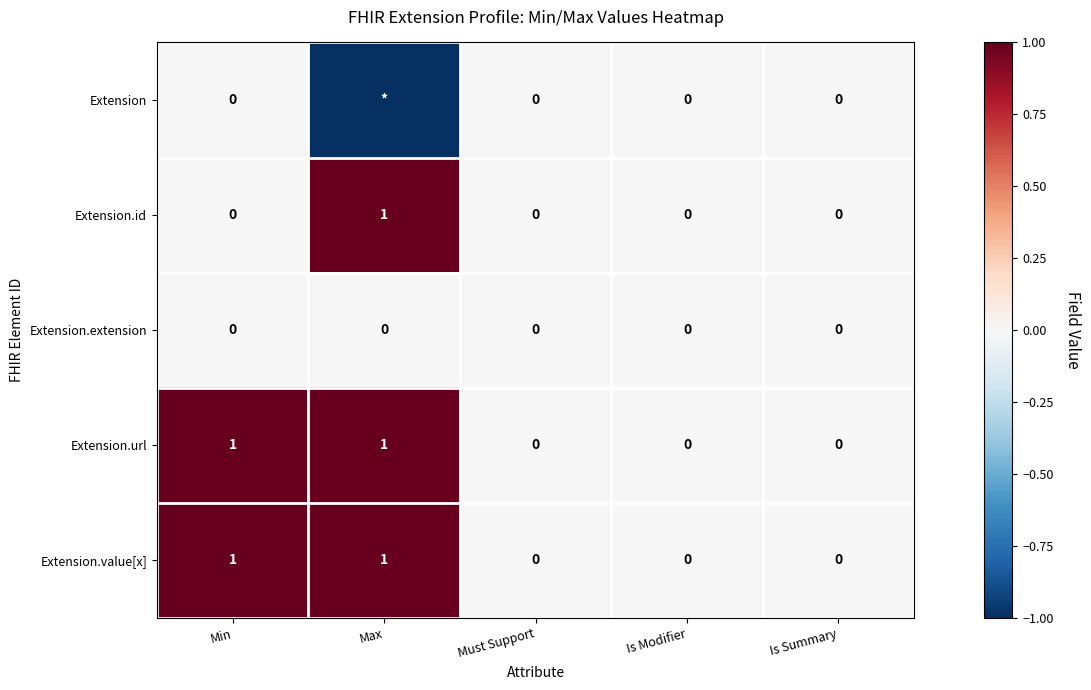

True or false: Extension.url has a value of -1 at Is Summary.

False